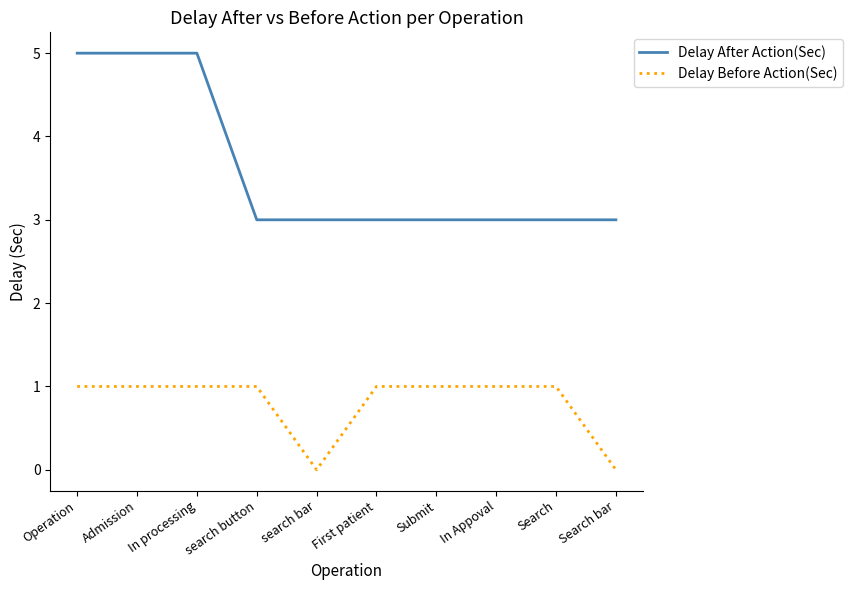

Which series has the largest total across all categories?

Delay After Action(Sec)